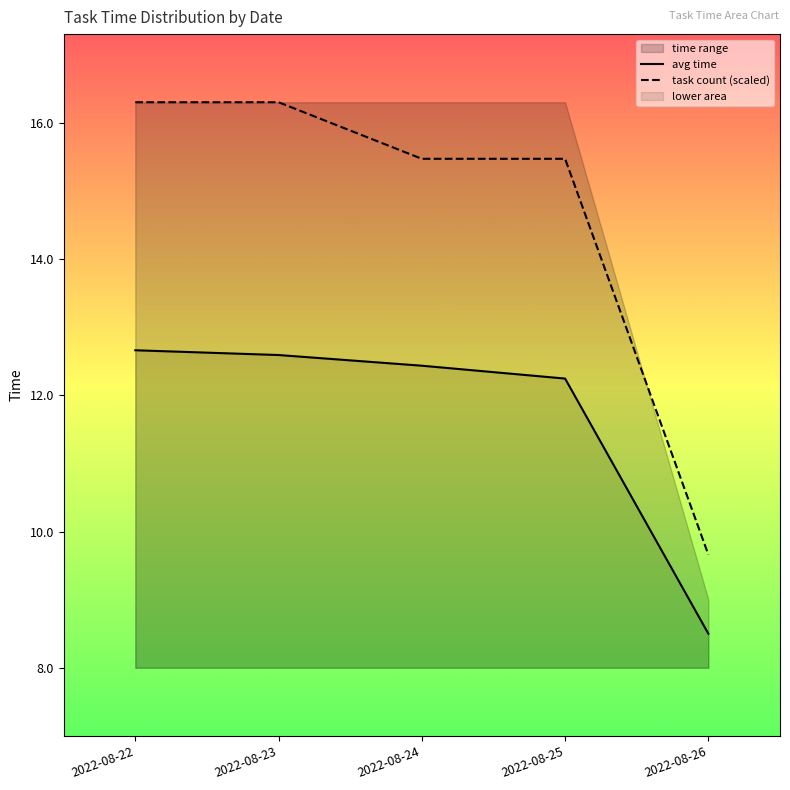

Rank the series by their average value, from lowest to highest.

avg time, task count (scaled)